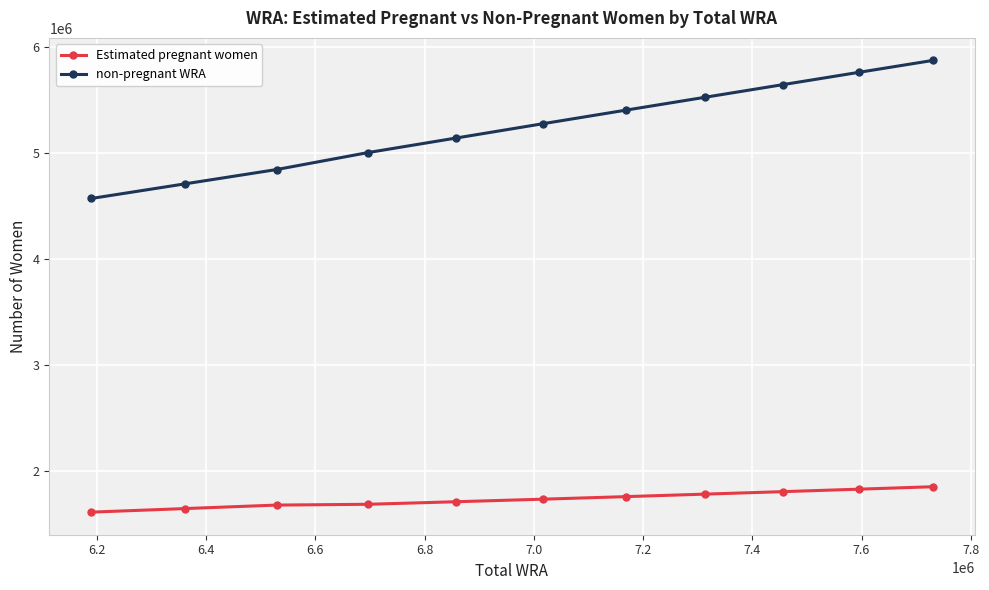

What is the value of the non-pregnant WRA point at the 8th from the left?

5527211.0